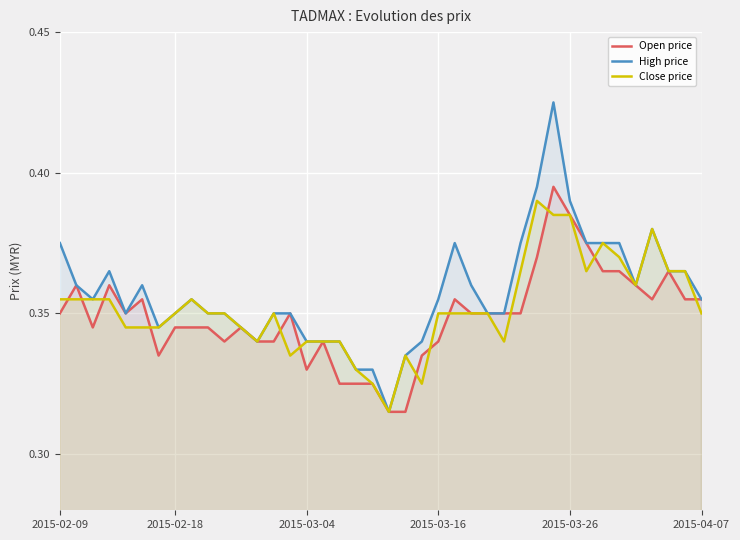

True or false: Open price and High price cross at least once.

False